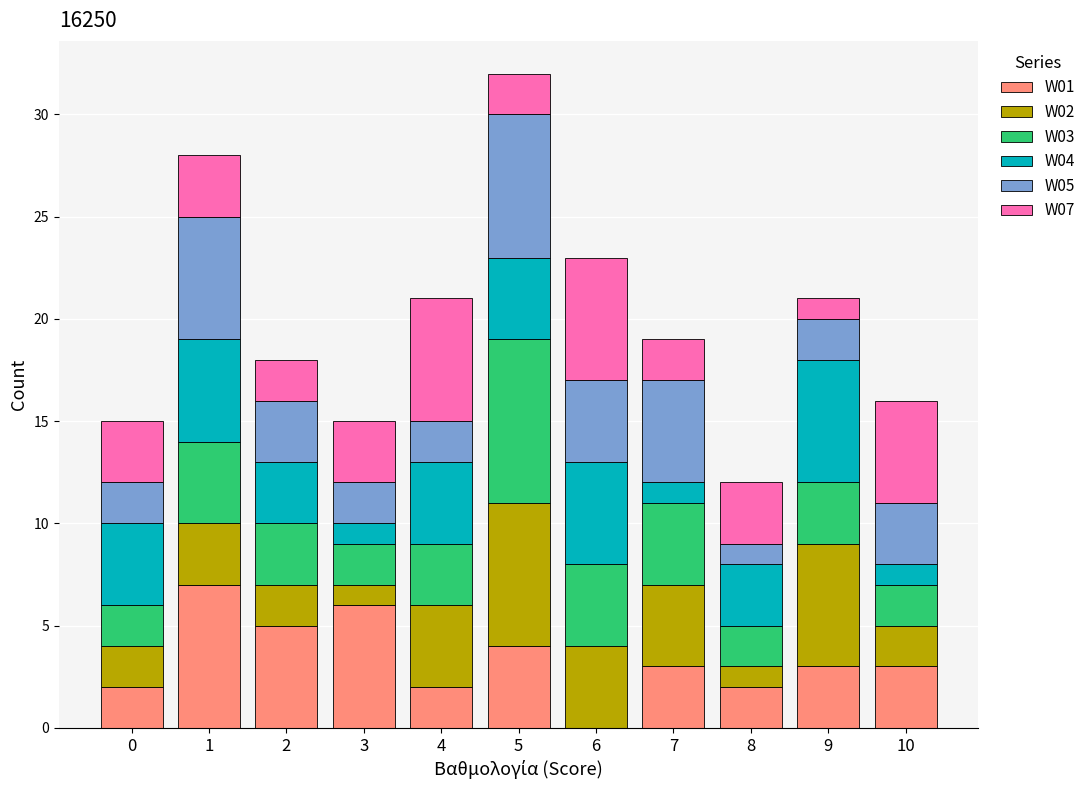

Is it true that W01 equals 10 at 3?

False